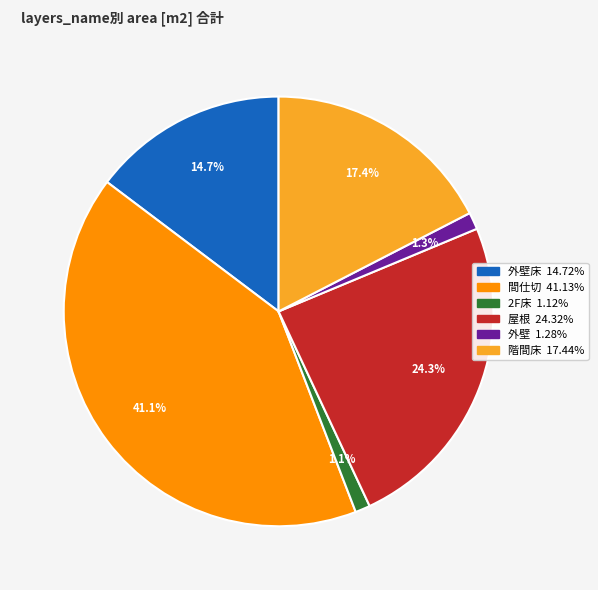

Is there a majority slice in this chart?

No